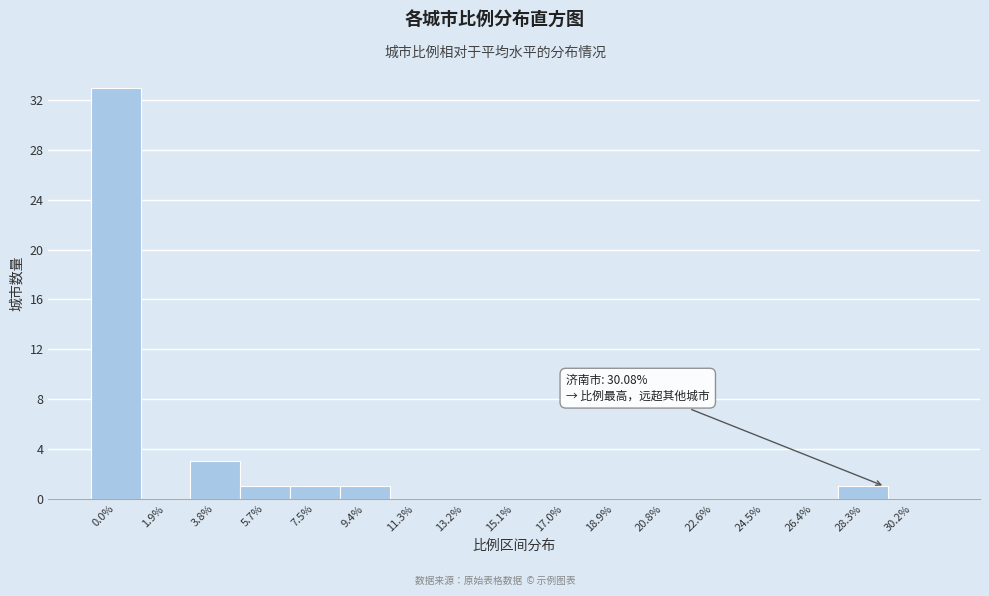

Reading left to right, list all the values displayed in this chart.

0.0%=33	1.9%=0	3.8%=3	5.7%=1	7.5%=1	9.4%=1	11.3%=0	13.2%=0	15.1%=0	17.0%=0	18.9%=0	20.8%=0	22.6%=0	24.5%=0	26.4%=0	28.3%=1	30.2%=0